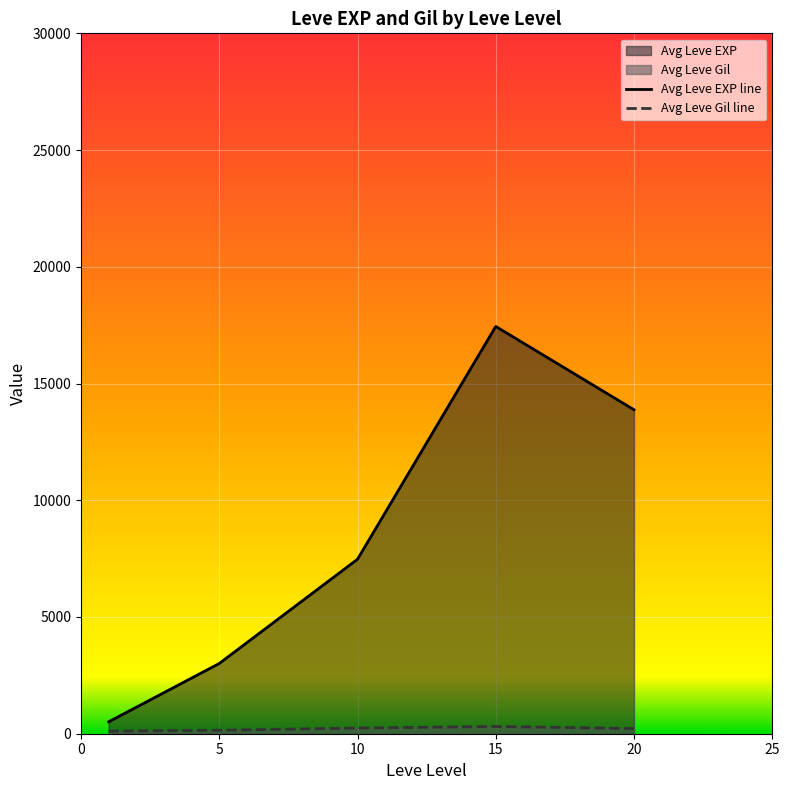

Is the value of Avg Leve EXP line at 10 greater than the value of Avg Leve Gil line at 5?

Yes